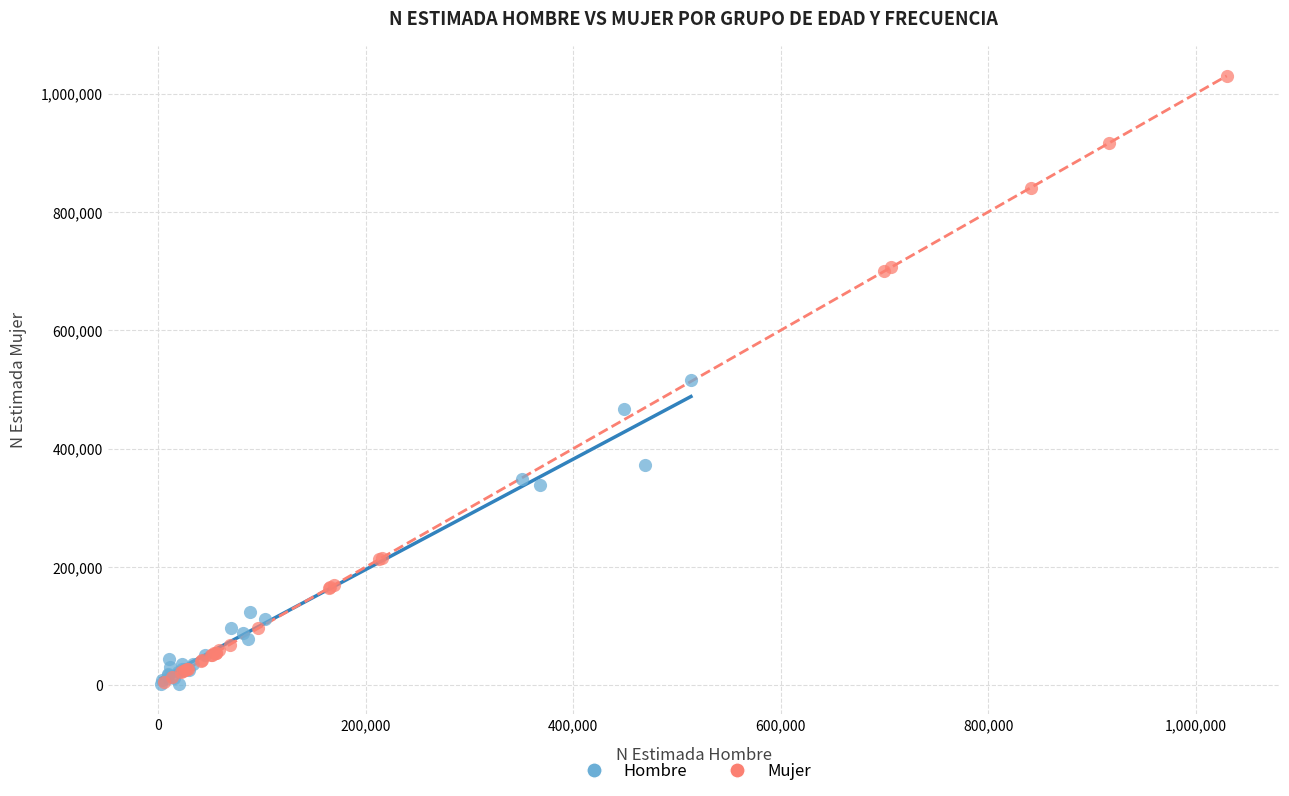

What are all the series names shown in the legend?

Hombre, Mujer